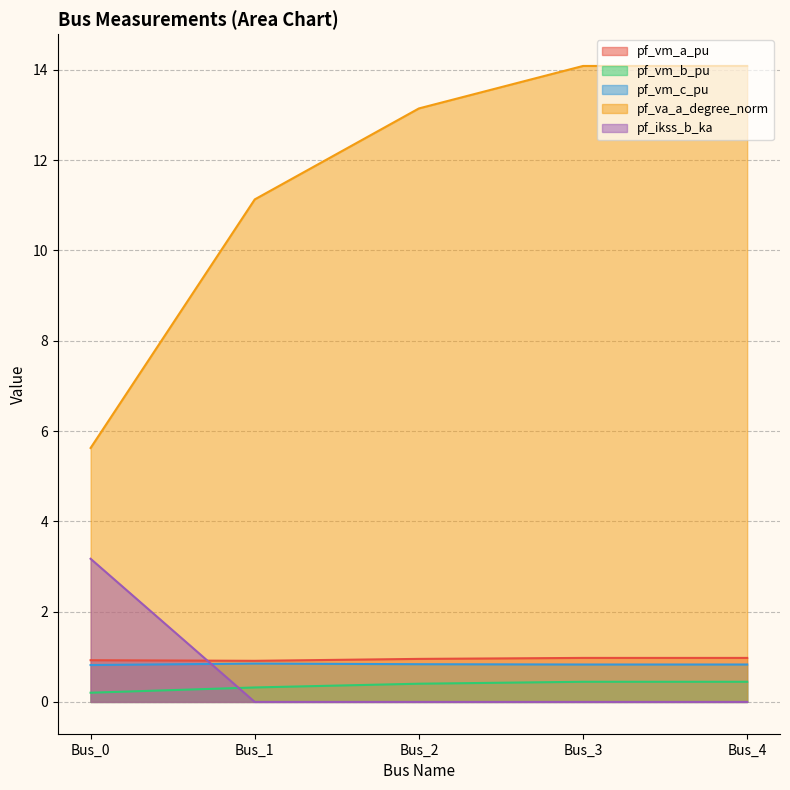

Where is pf_vm_c_pu nearest to the value 0?

Bus_0